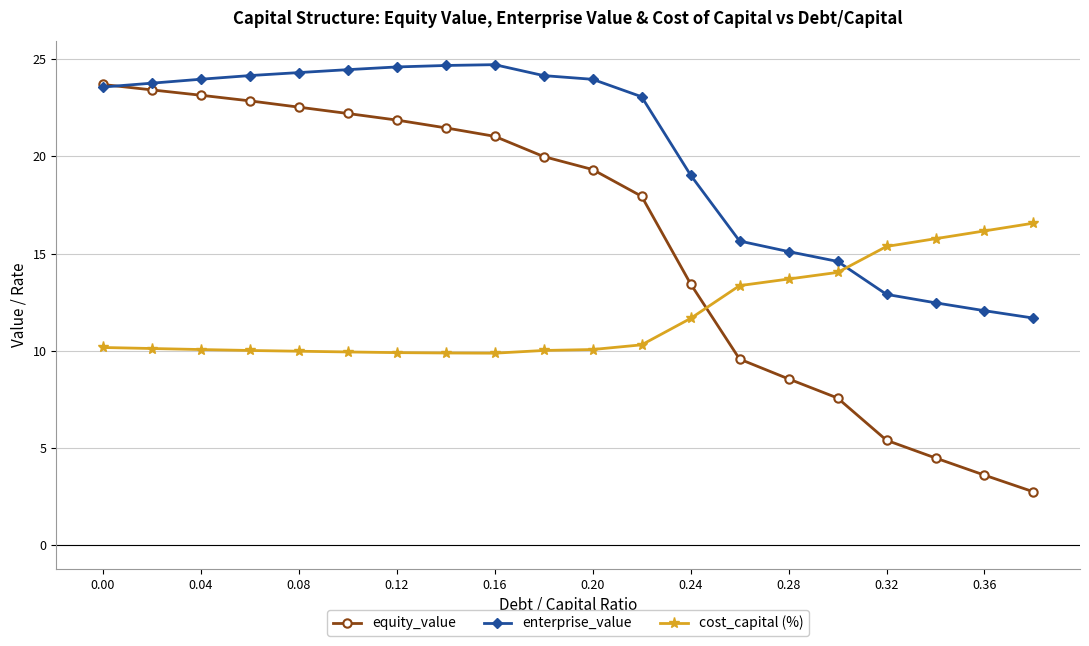

What are all the series names shown in the legend?

equity_value, enterprise_value, cost_capital (%)